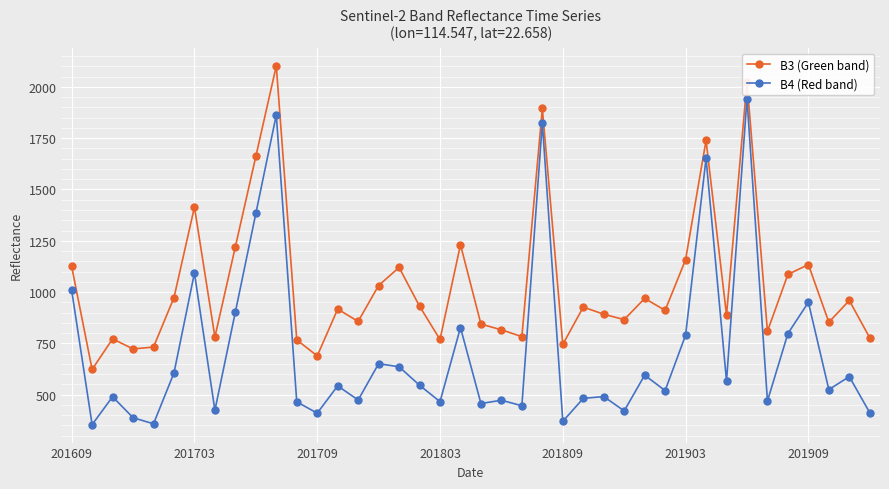

Which series has the largest range (max minus min)?

B4 (Red band)